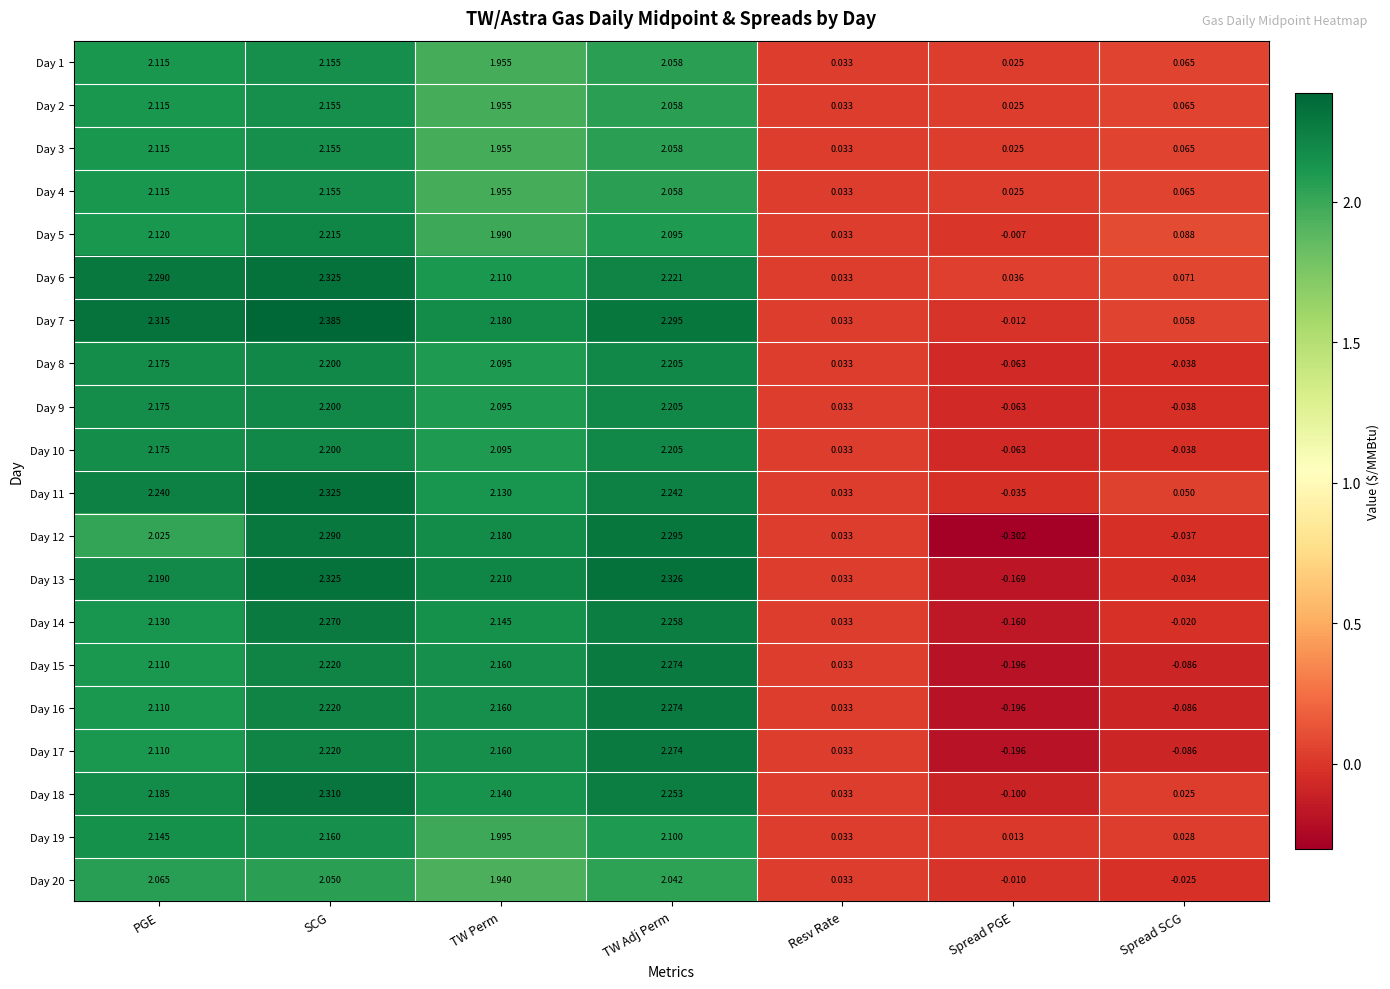

At which category does the chart reach its minimum across all series?

Spread PGE